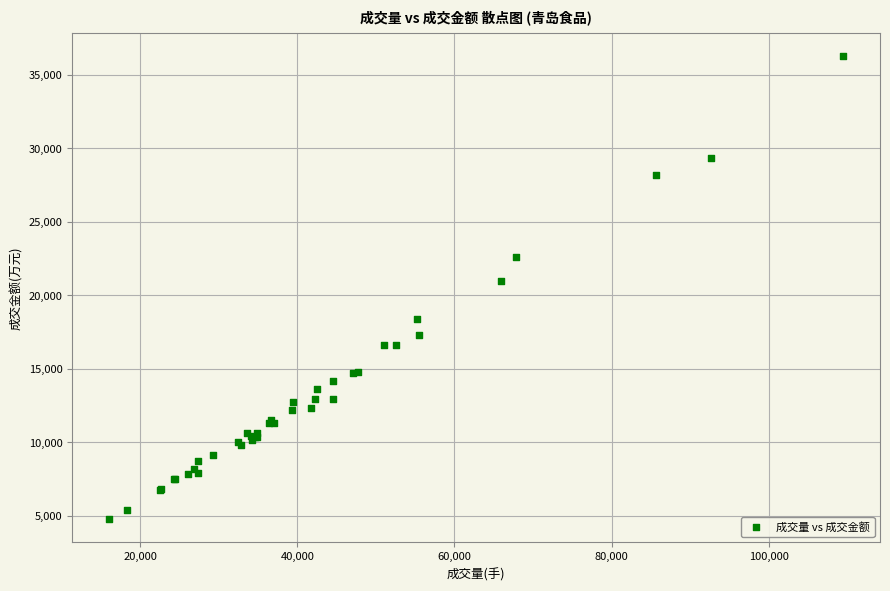

What Y value in the scatter plot is closest to 20516?

20954